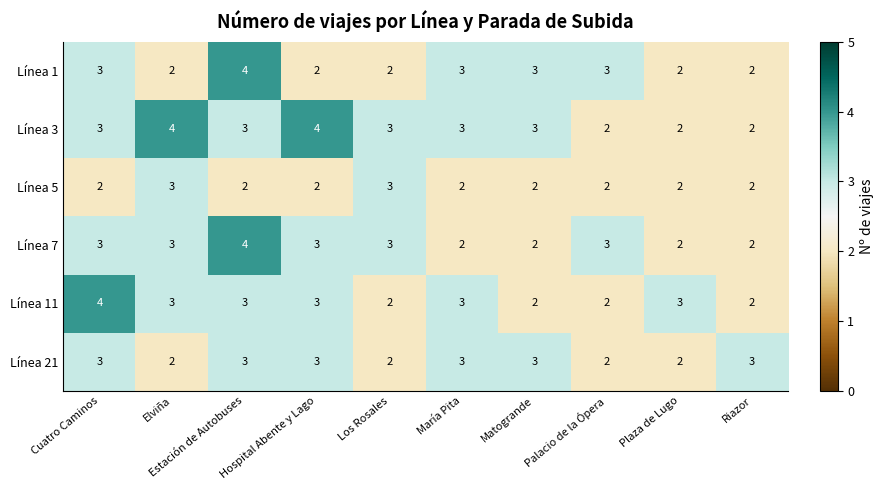

What is the highest value of the Línea 1 series?

4